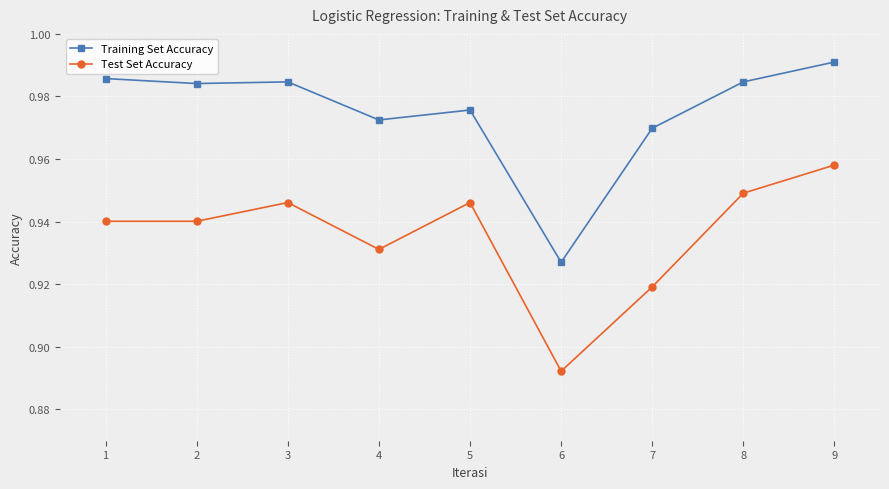

True or false: Test Set Accuracy has more than 2 interior local peaks.

False